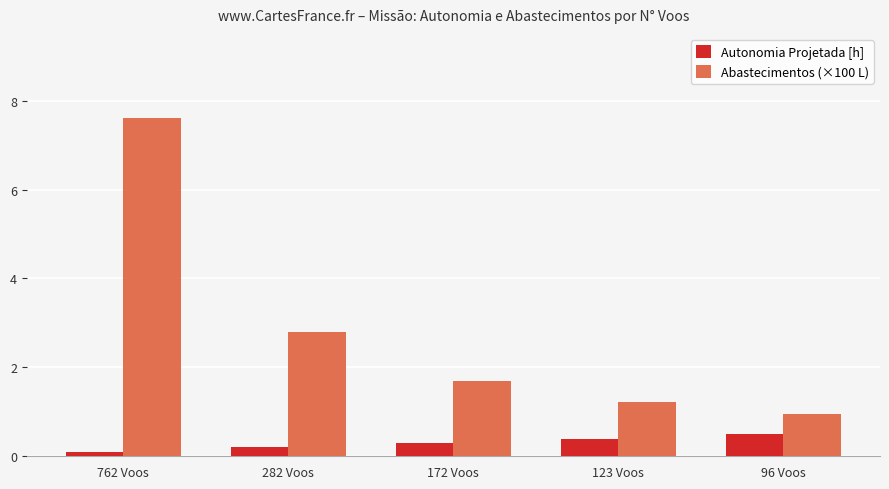

Reading left to right, what are all the values shown in this chart?

Autonomia Projetada [h]: 0.1	0.2	0.3	0.4	0.5
Abastecimentos (×100 L): 7.6	2.8	1.7	1.2	0.9